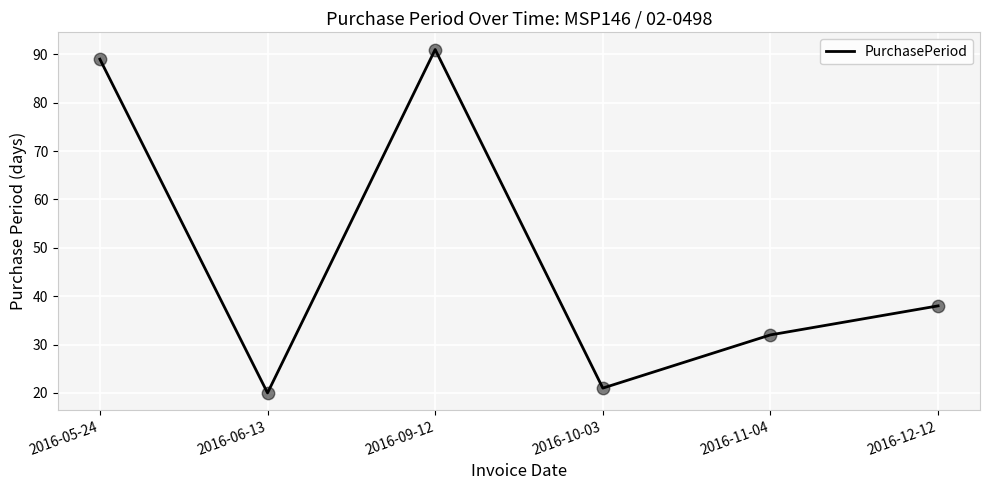

What is the change in value from 2016-10-03 to 2016-12-12?

+17